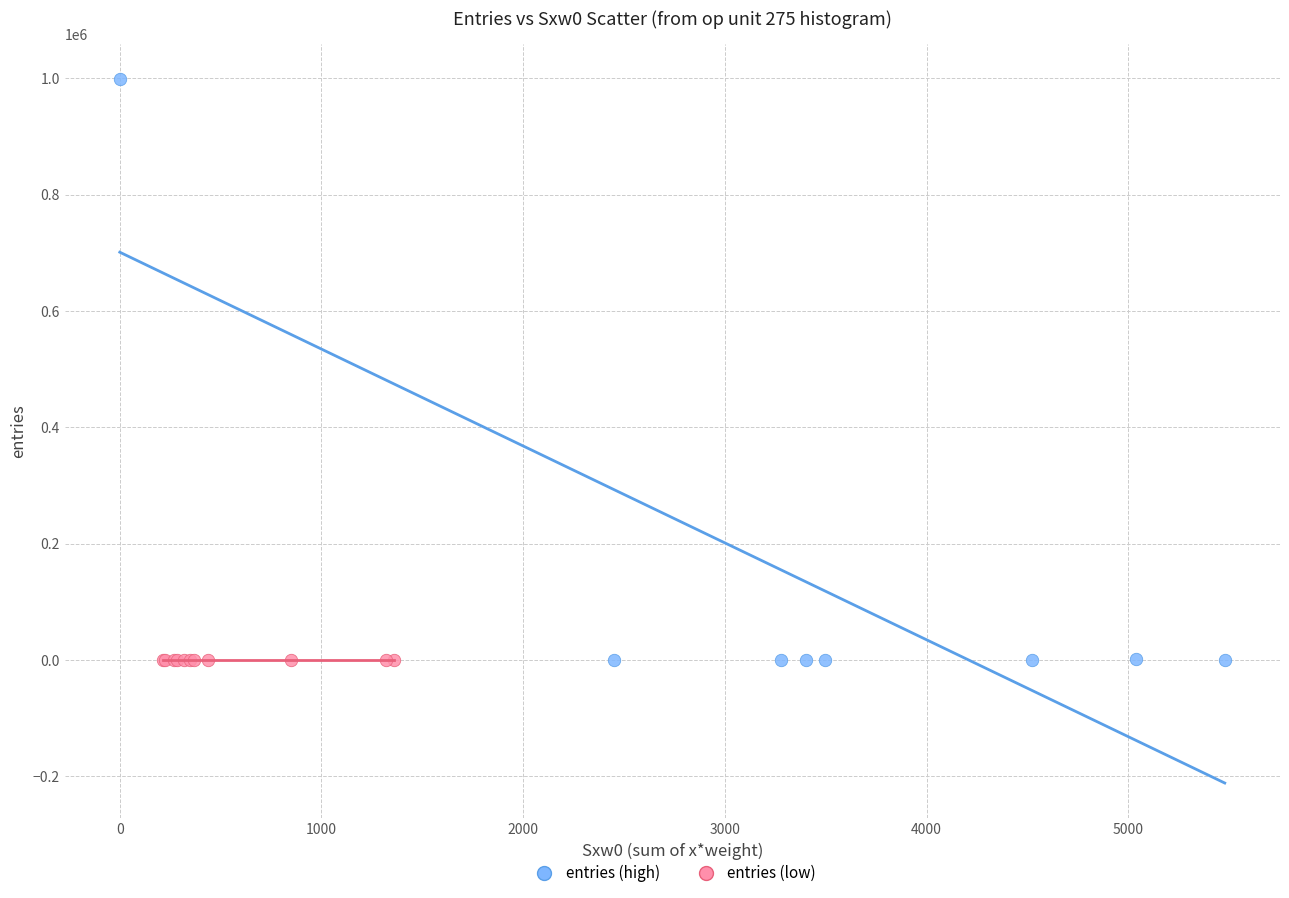

What are all the series names shown in the legend?

entries (high), entries (low)